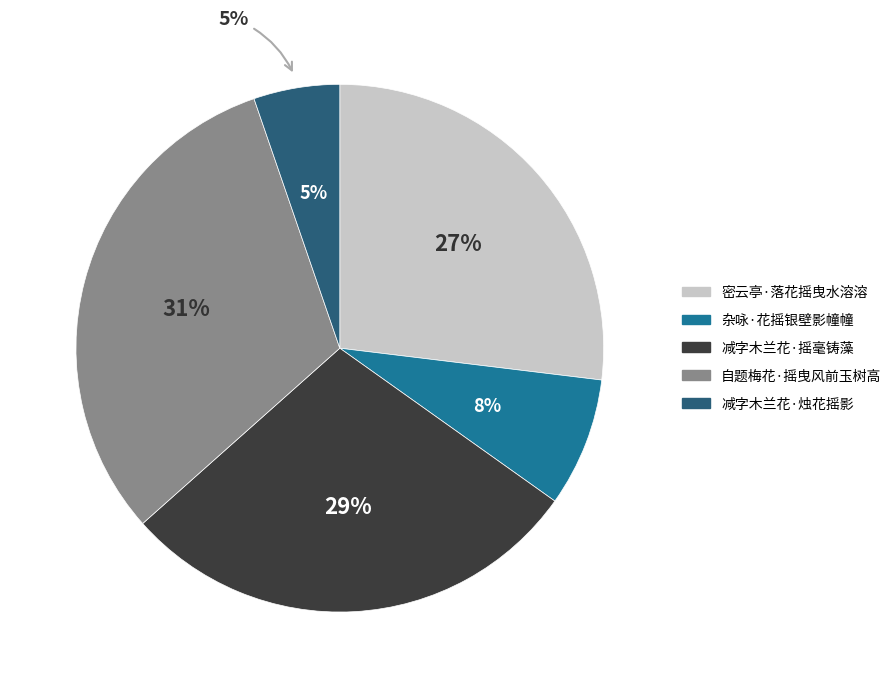

To the nearest percent, what percentage of the pie is 密云亭·落花摇曳水溶溶?

27%